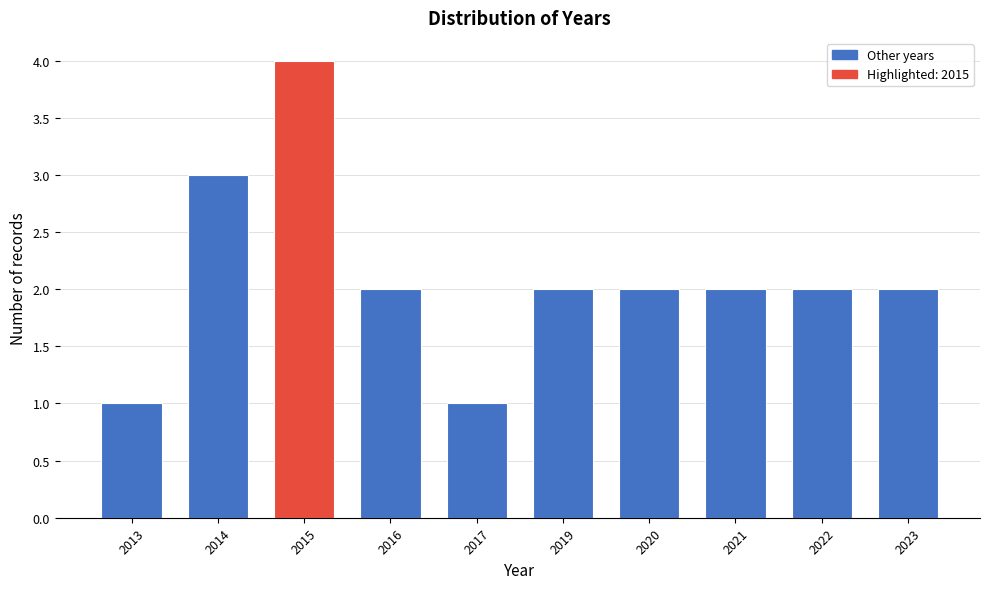

Reading left to right, extract all data points from this chart.

2013=1	2014=3	2015=4	2016=2	2017=1	2019=2	2020=2	2021=2	2022=2	2023=2